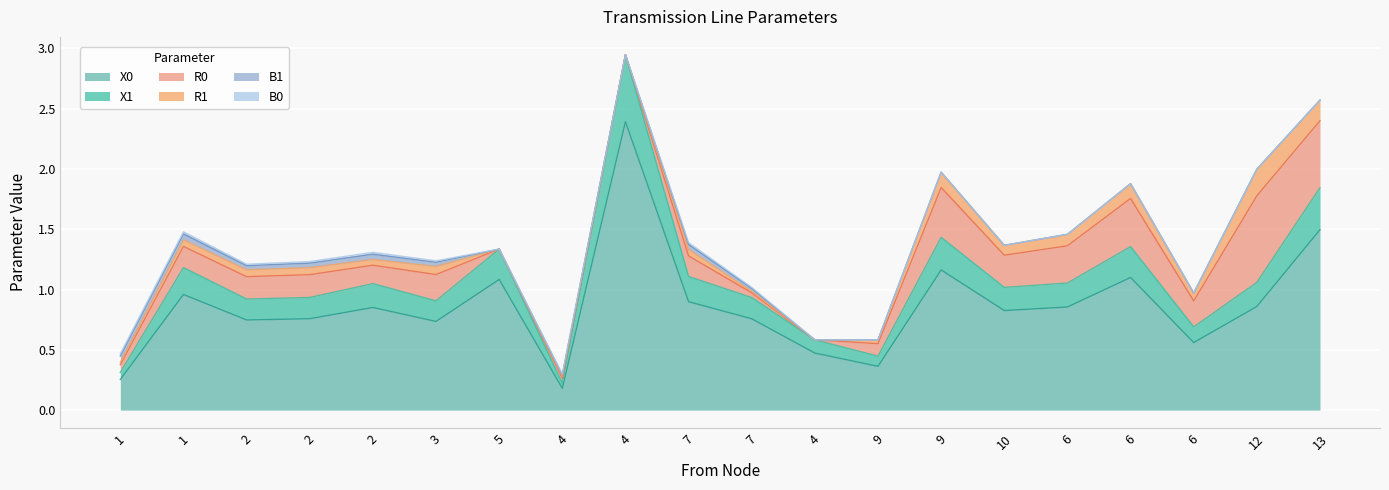

What is the label of the 20th point from the right?

1